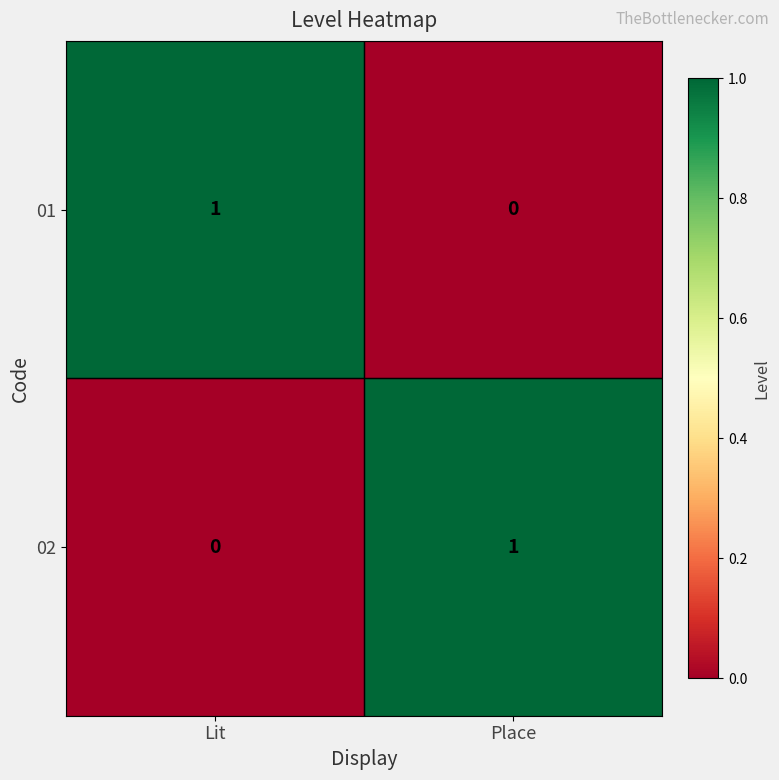

What is the total value across all series at Place?

1